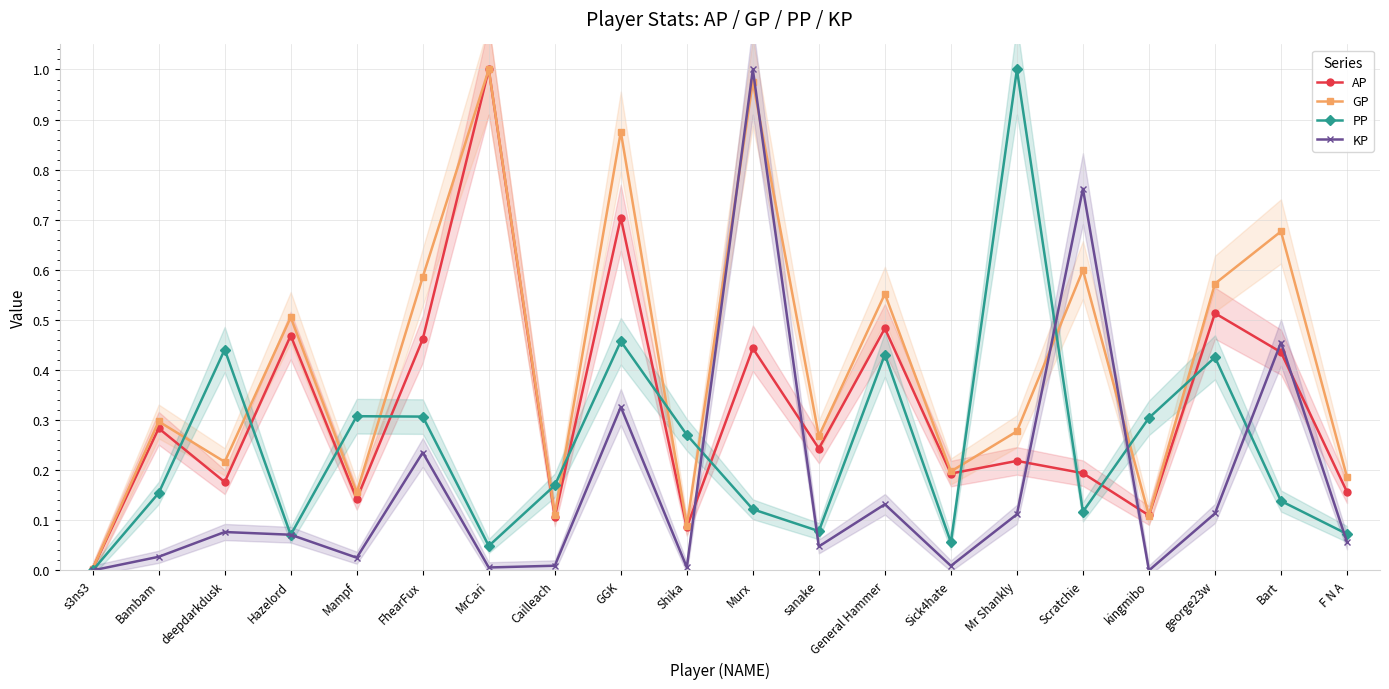

Where do AP and PP first cross each other?

Bambam and deepdarkdusk